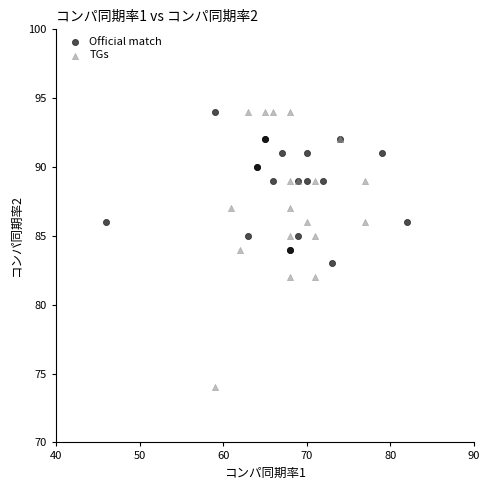

Which series has the widest spread of Y values?

TGs